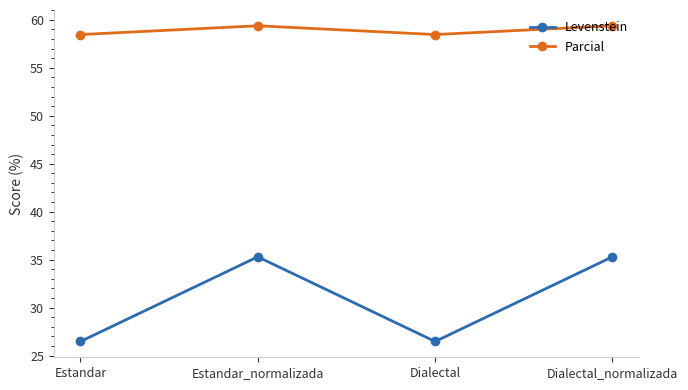

Does the chart display data point markers on the line(s)?

Yes